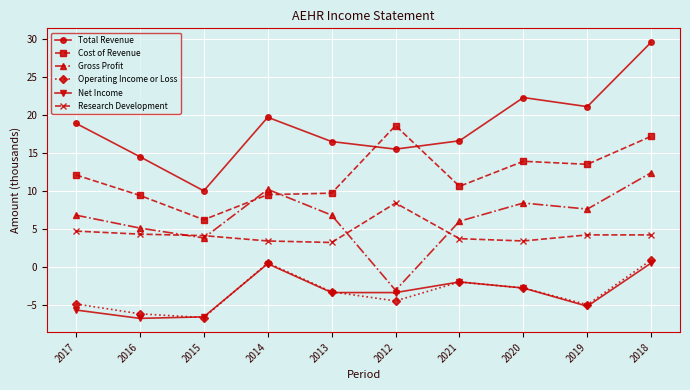

Does the chart display data point markers on the line(s)?

Yes